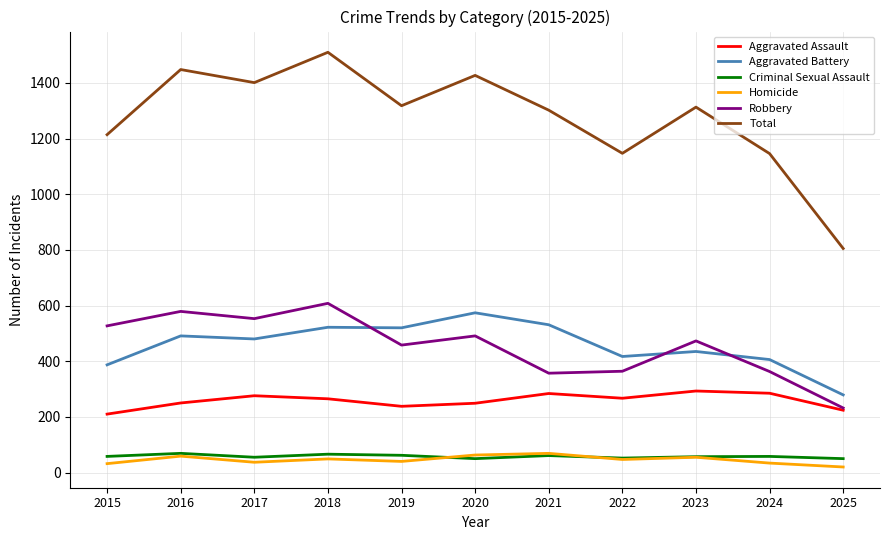

What is the total value across all series at 2021?

2604